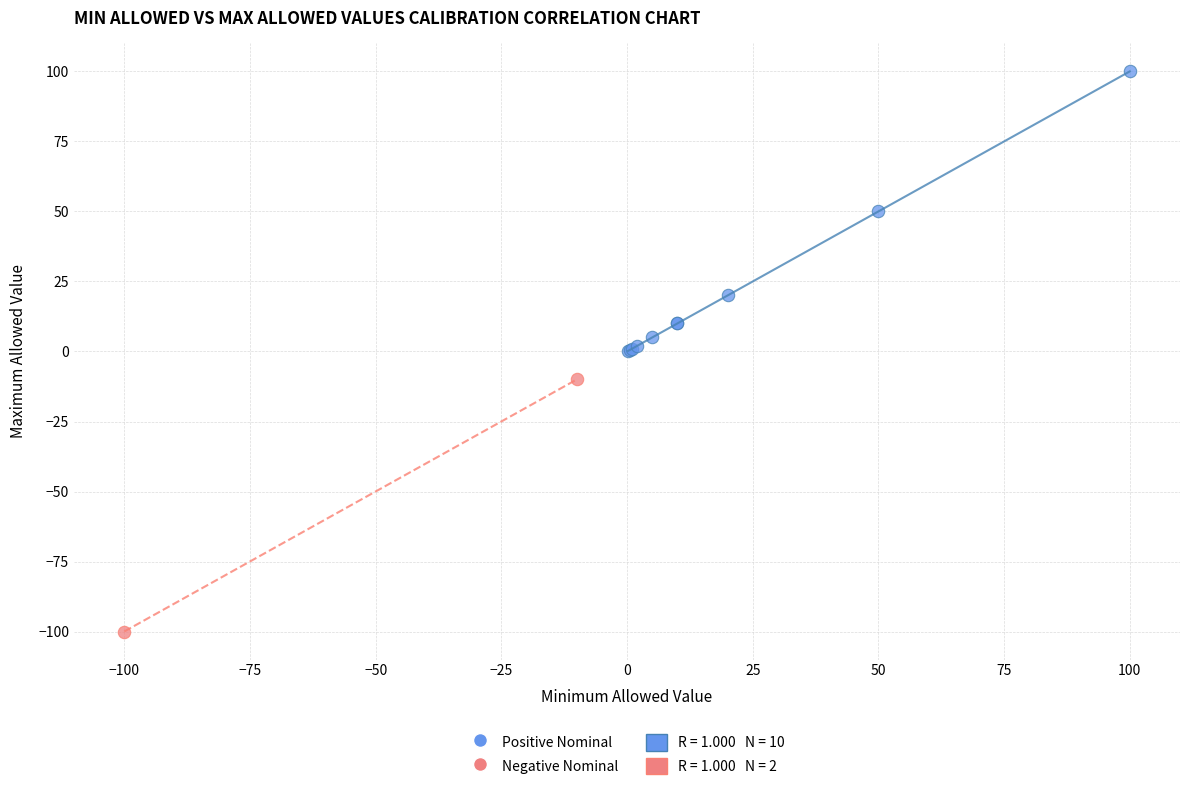

Which series contains the highest Y value?

Positive Nominal